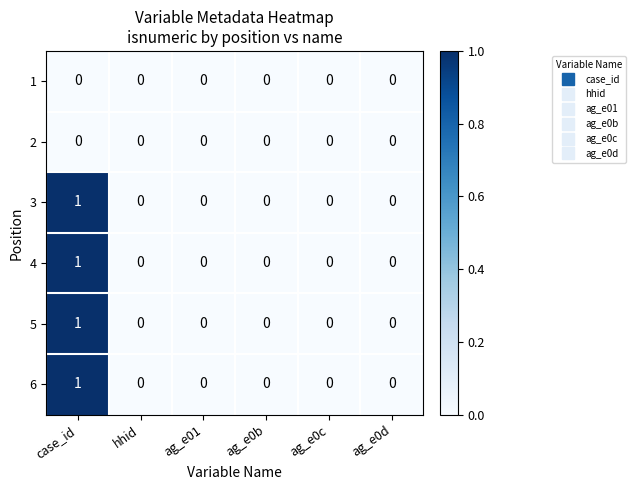

What is the spread (max minus min) of values at case_id?

1